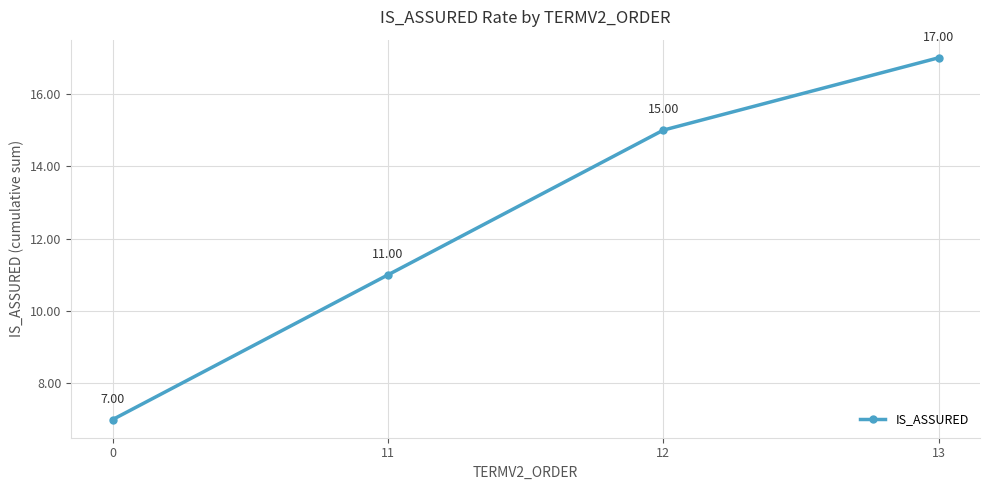

Does the chart have visible grid lines?

Yes